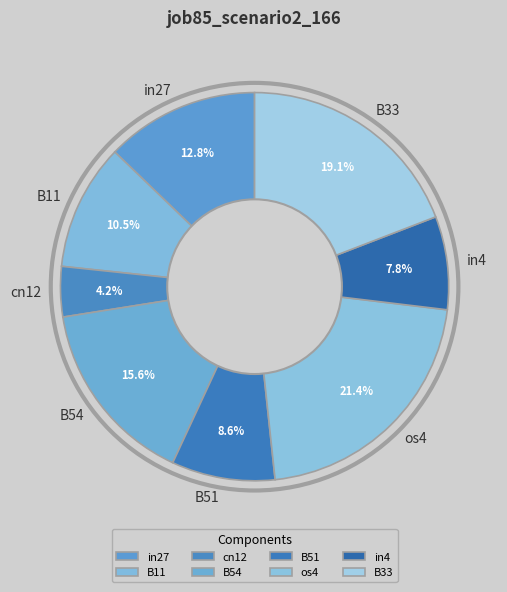

Which category has the biggest portion of the pie?

os4